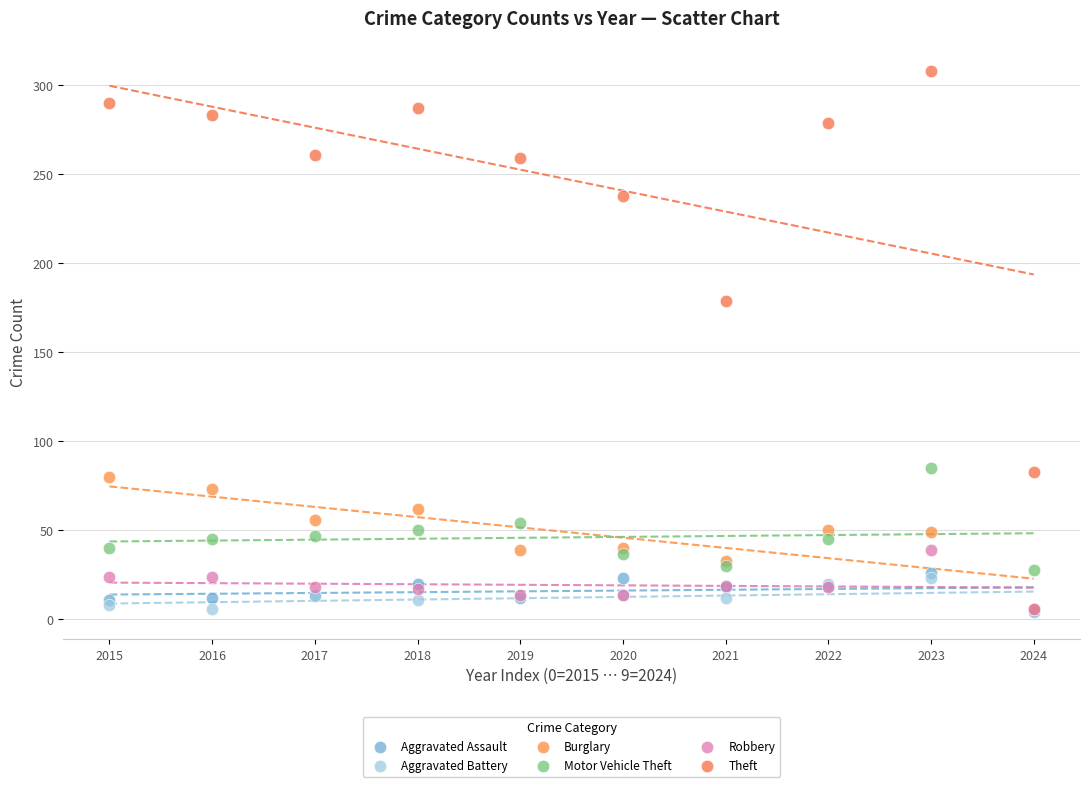

In the Theft series, what Y value is closest to 195?

179